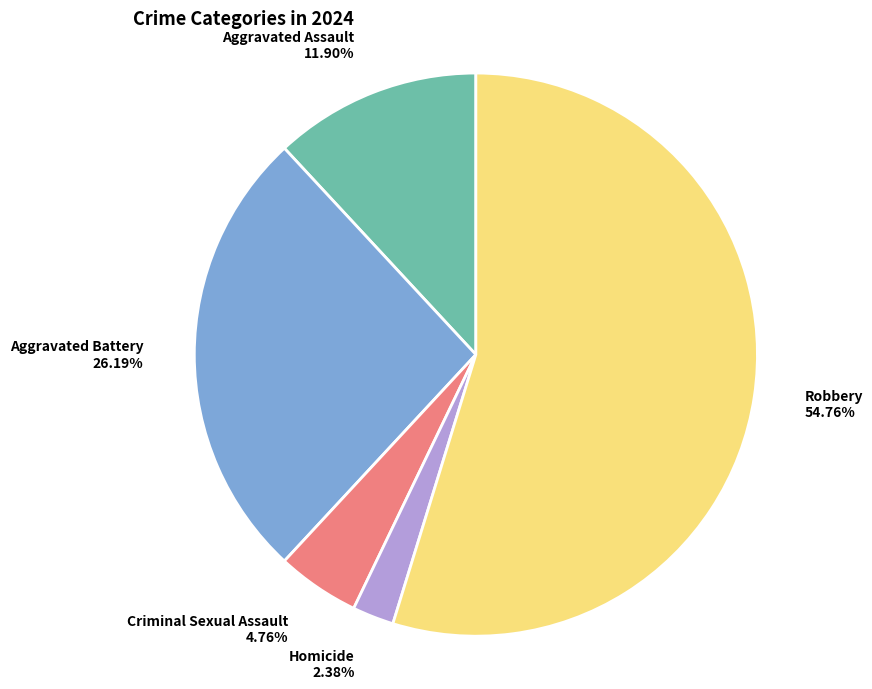

Does Aggravated Assault represent more than half of the total?

No